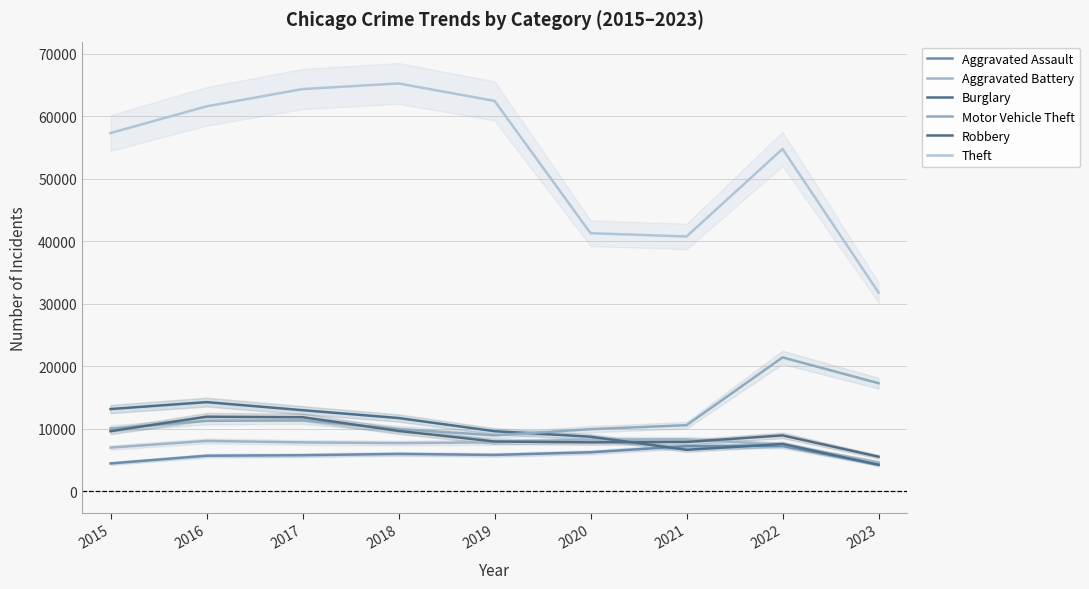

How many interior local valleys does the Aggravated Assault series have?

1